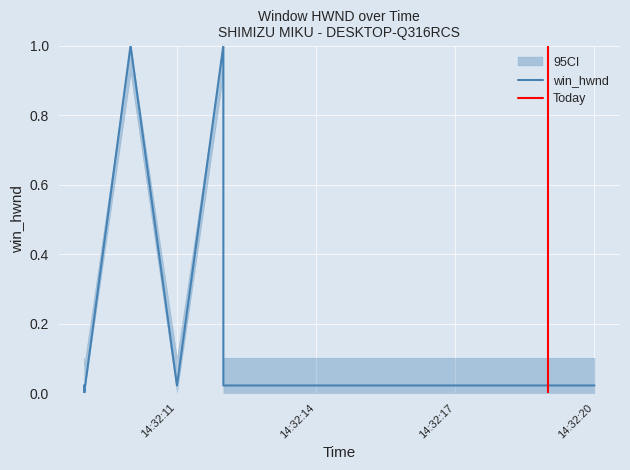

List the labels in order of value, largest first.

2024-04-15 14:32:10, 2024-04-15 14:32:10, 2024-04-15 14:32:12, 2024-04-15 14:32:09, 2024-04-15 14:32:11, 2024-04-15 14:32:12, 2024-04-15 14:32:13, 2024-04-15 14:32:16, 2024-04-15 14:32:19, 2024-04-15 14:32:19, 2024-04-15 14:32:20, 2024-04-15 14:32:09, 2024-04-15 14:32:09